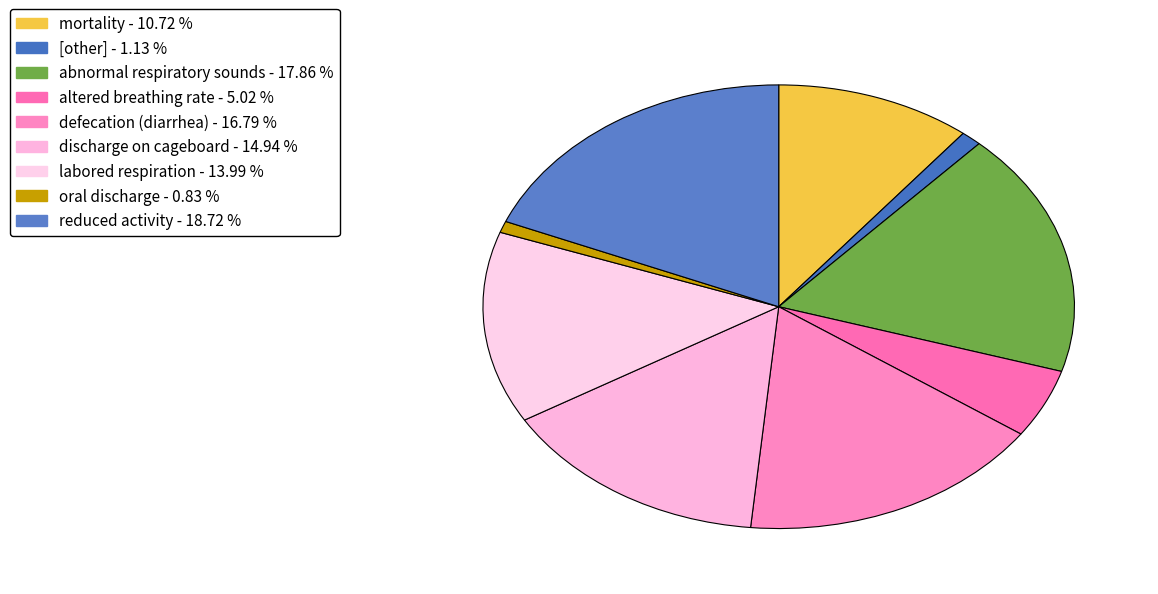

What percentage do defecation (diarrhea) and oral discharge together represent?

17.6%